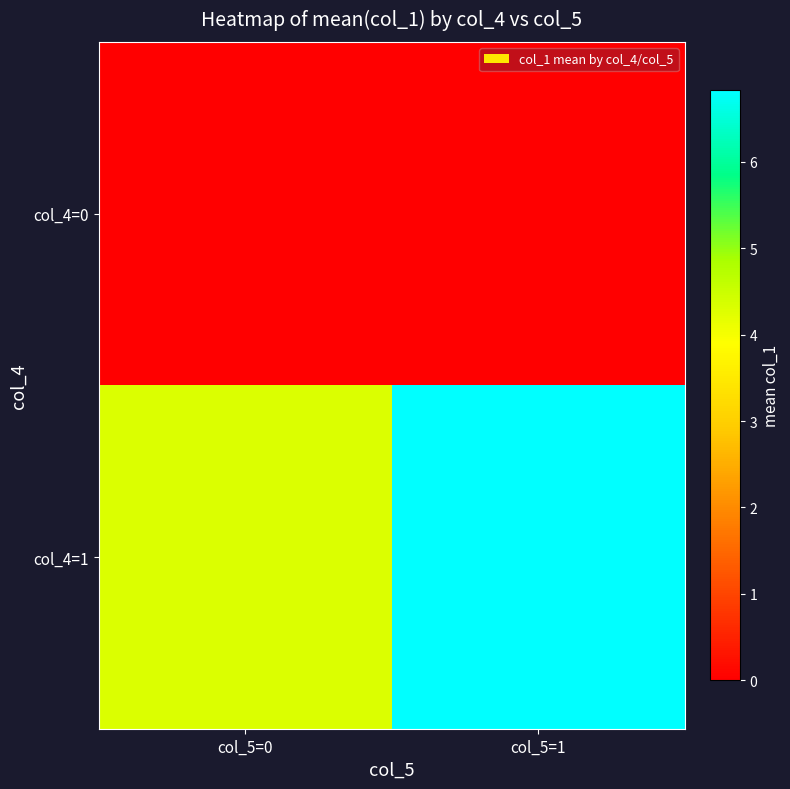

At which category is the sum across all series the highest?

col_5=1